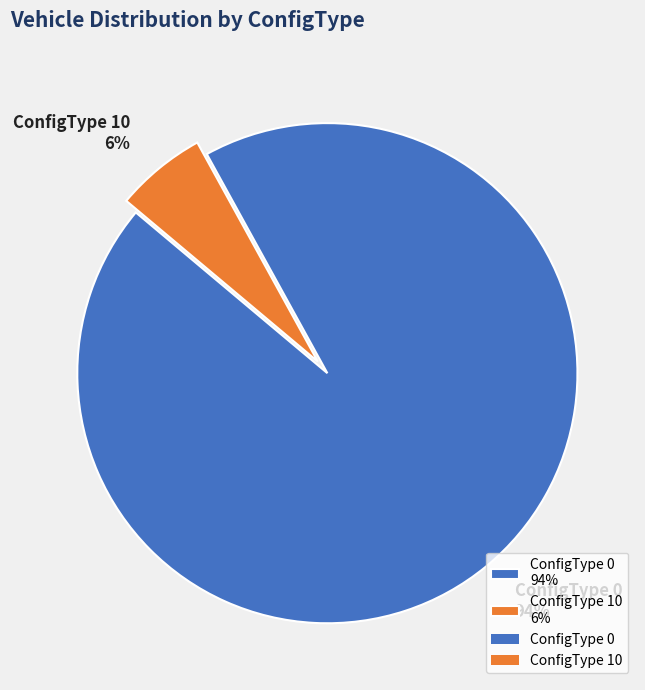

Between ConfigType 0 94% and ConfigType 10 6%, which is larger?

ConfigType 0 94%